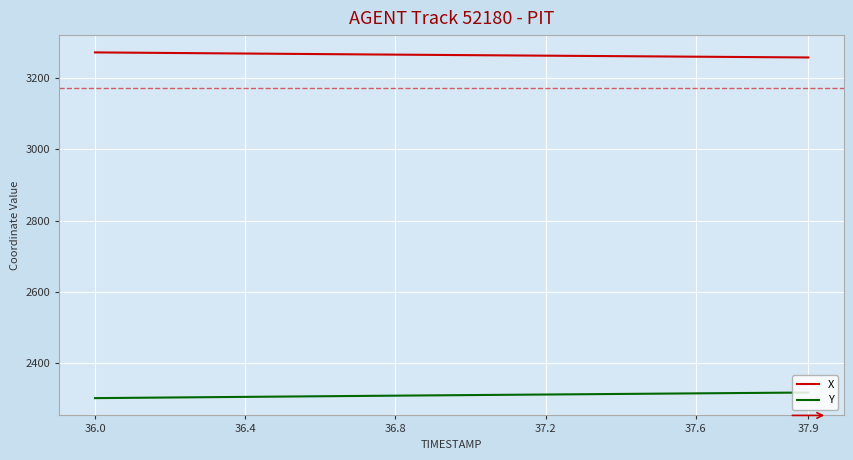

True or false: Y and X cross at least once.

False